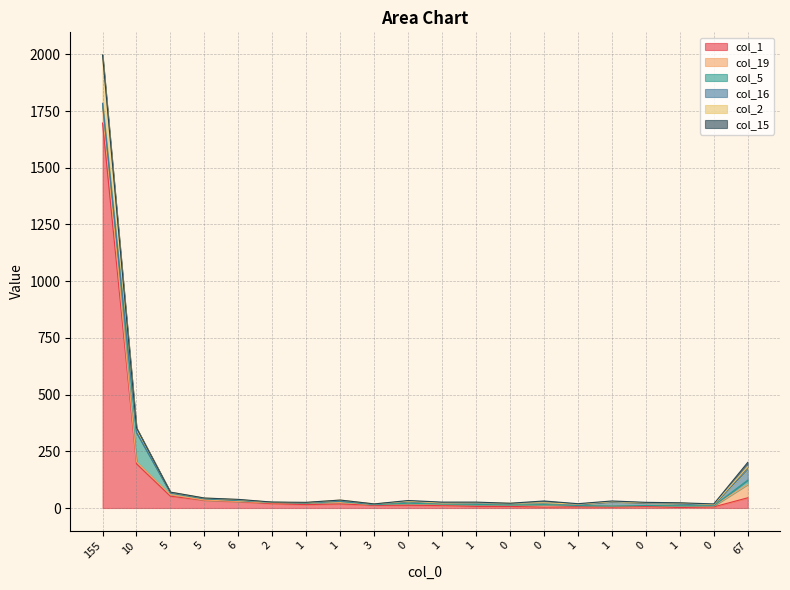

True or false: col_16 and col_5 cross at least once.

True